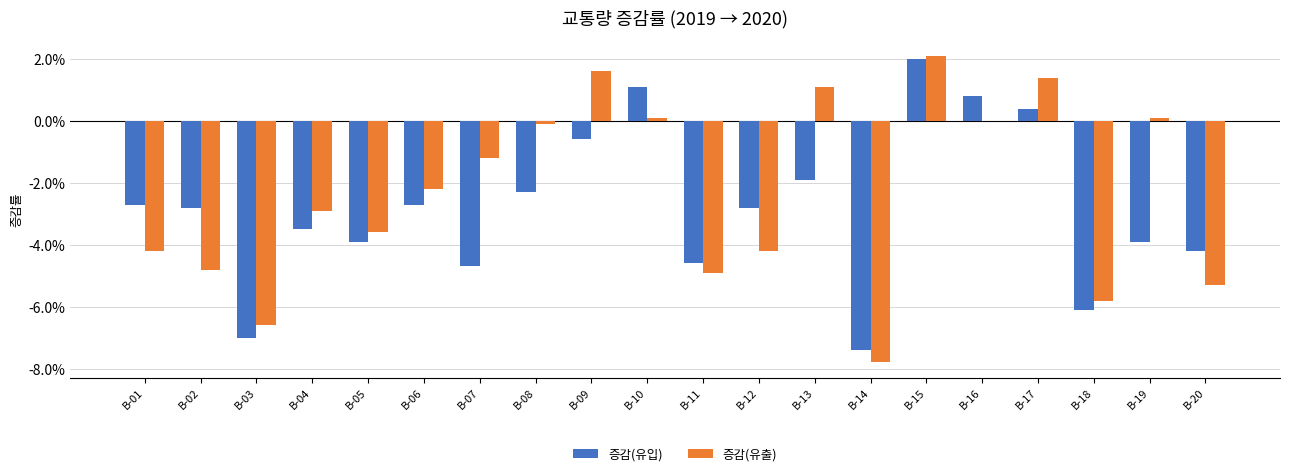

Does the chart contain stacked bars?

No